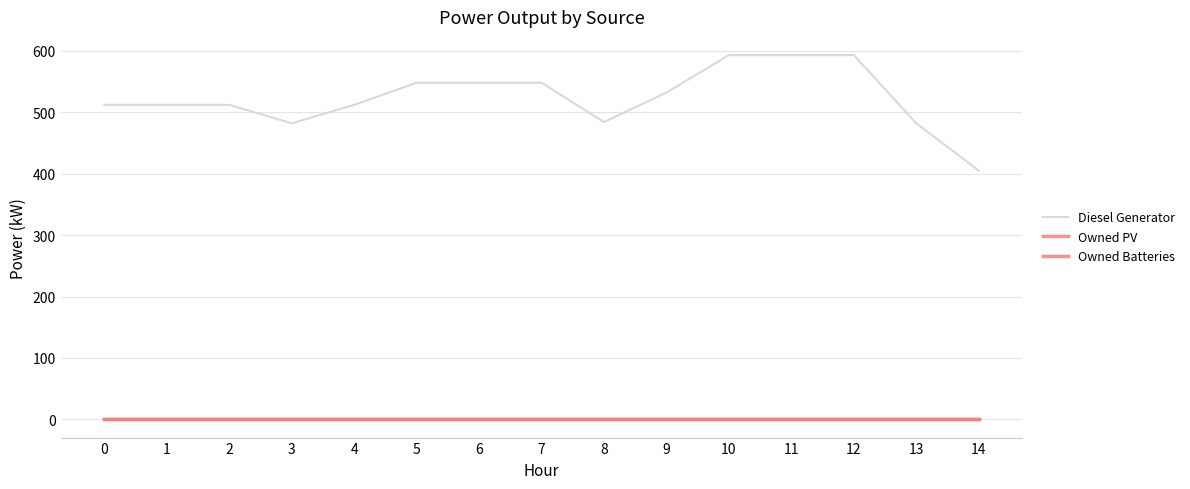

Rank the series by their maximum value, from lowest to highest.

Owned PV, Owned Batteries, Diesel Generator